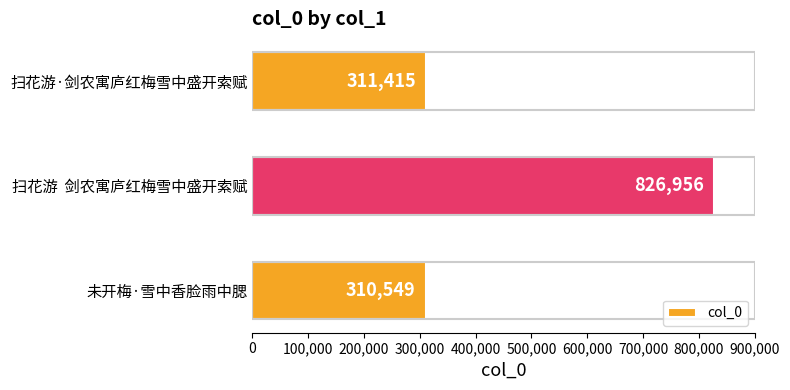

List the labels in order of value, largest first.

扫花游  剑农寓庐红梅雪中盛开索赋, 扫花游·剑农寓庐红梅雪中盛开索赋, 未开梅·雪中香脸雨中腮